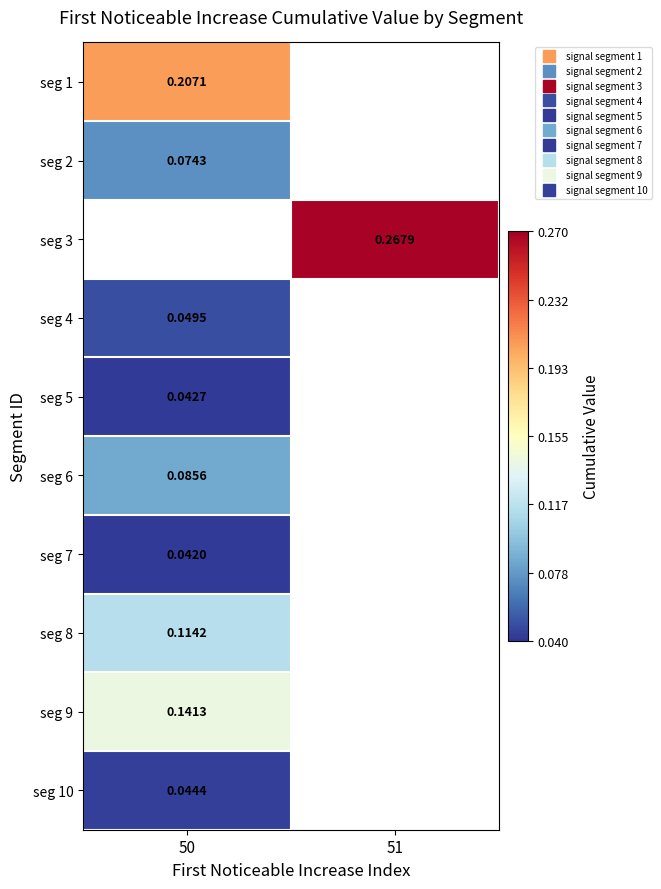

Count the number of categories in the chart.

2